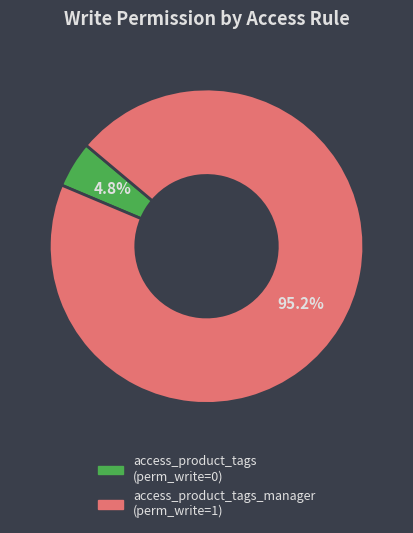

Does any single category account for the majority?

Yes